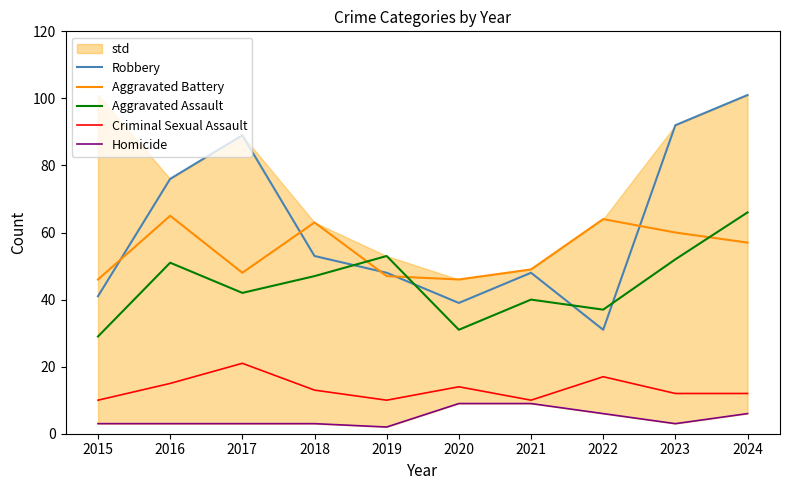

What is the total value across all series at 2022?

155